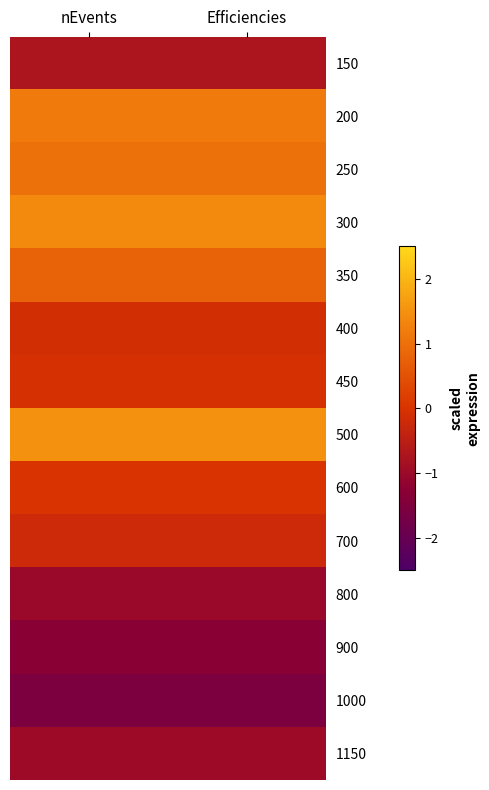

Rank the series at Efficiencies from highest to lowest value.

500, 300, 200, 250, 350, 600, 450, 400, 700, 150, 1150, 800, 900, 1000